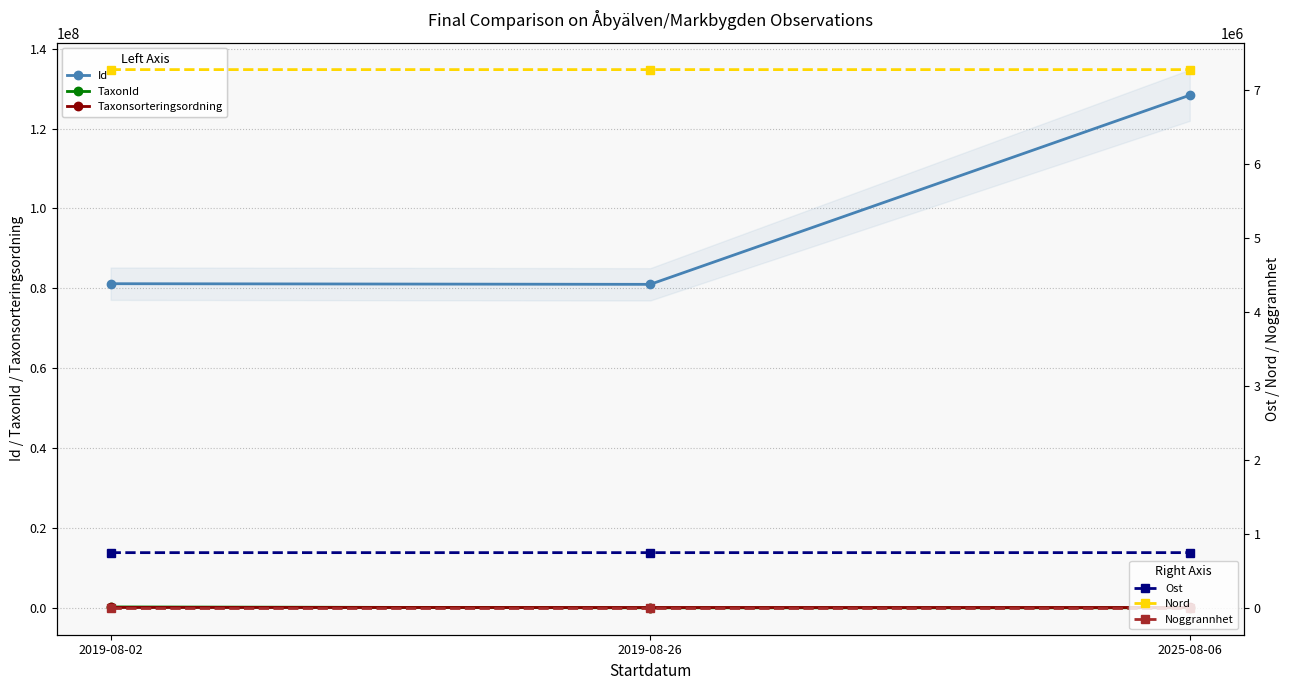

What are all the series names shown in the legend?

Id, TaxonId, Taxonsorteringsordning, Ost, Nord, Noggrannhet